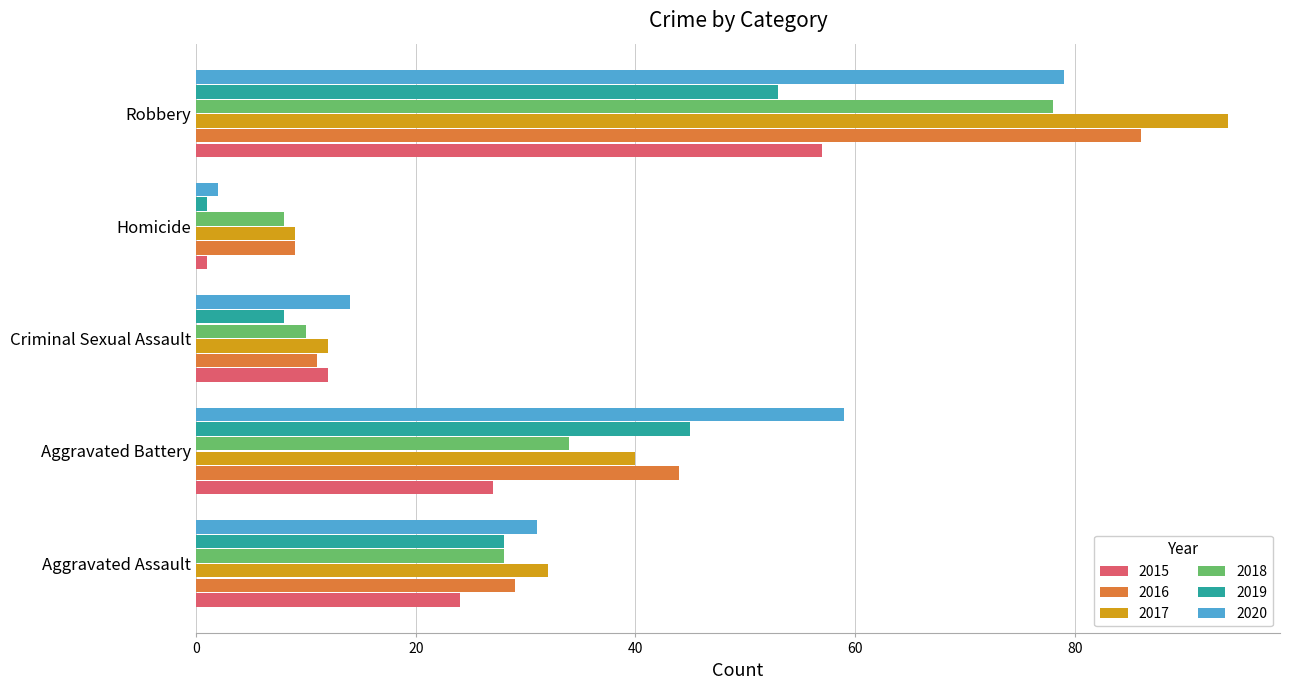

Where is 2016 nearest to the value 47?

Aggravated Battery